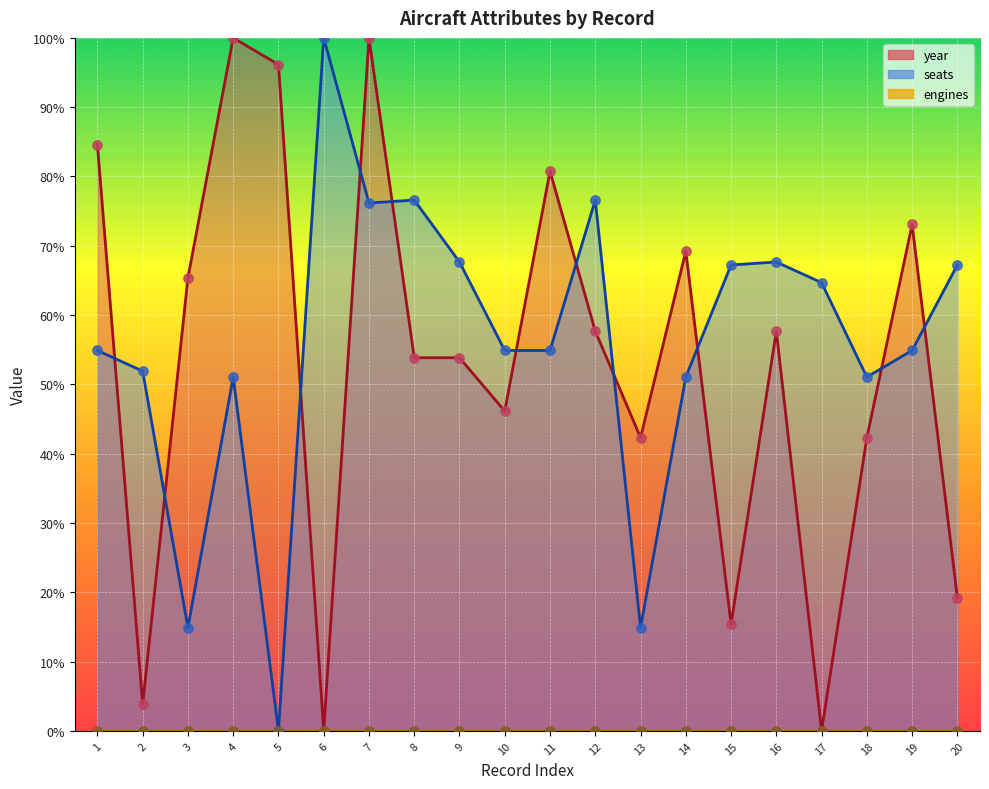

At how many categories does at least one series exceed 19?

20